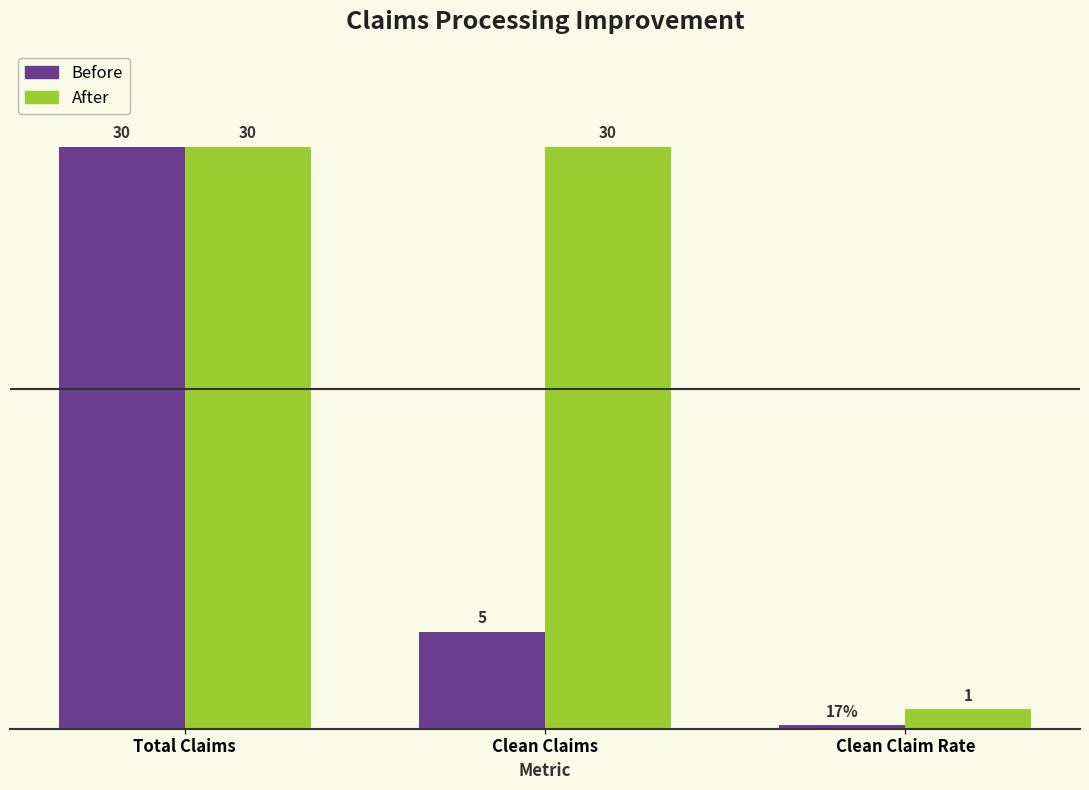

Which label corresponds to the smallest value in the chart?

Clean Claim Rate